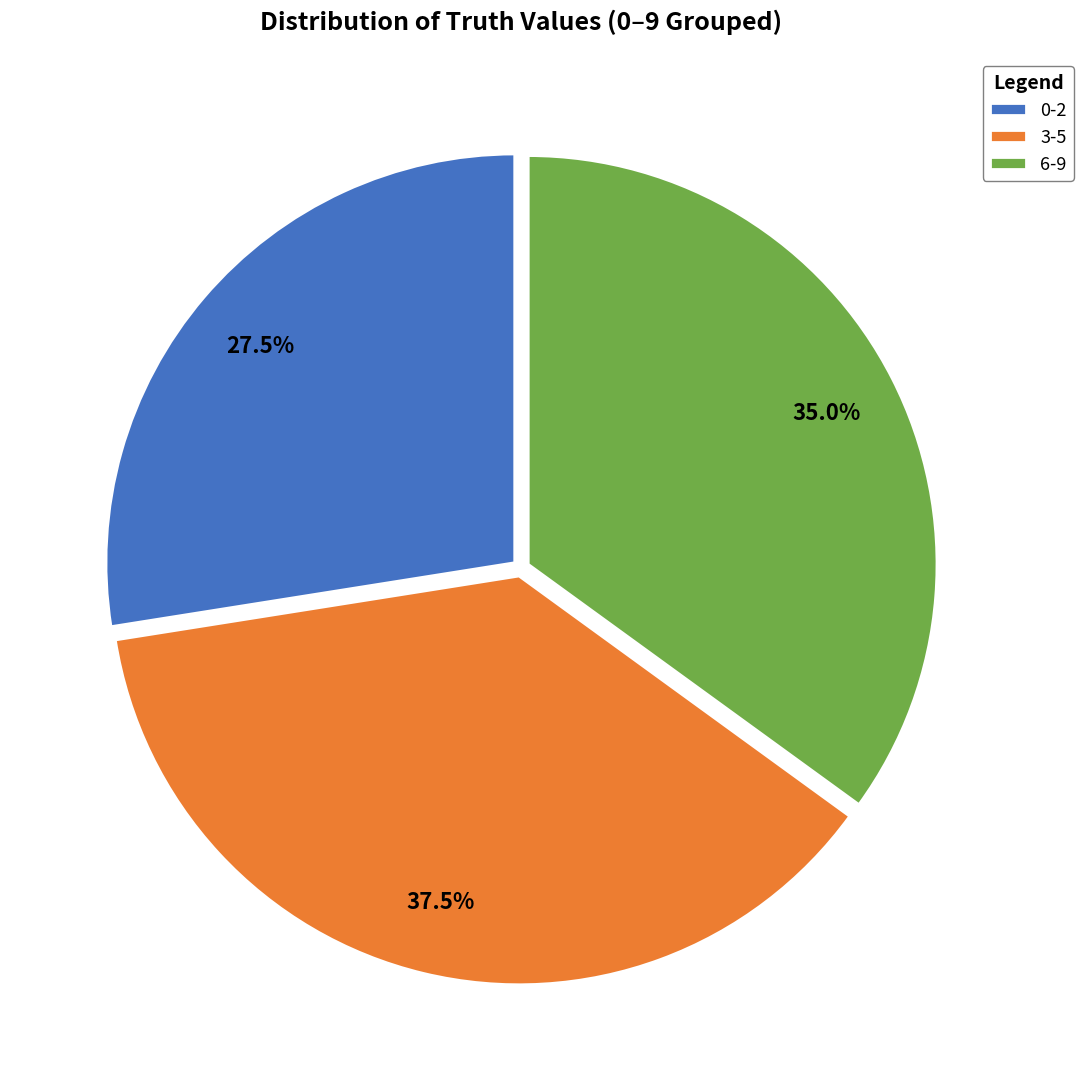

To the nearest percent, what is the average slice percentage?

33%